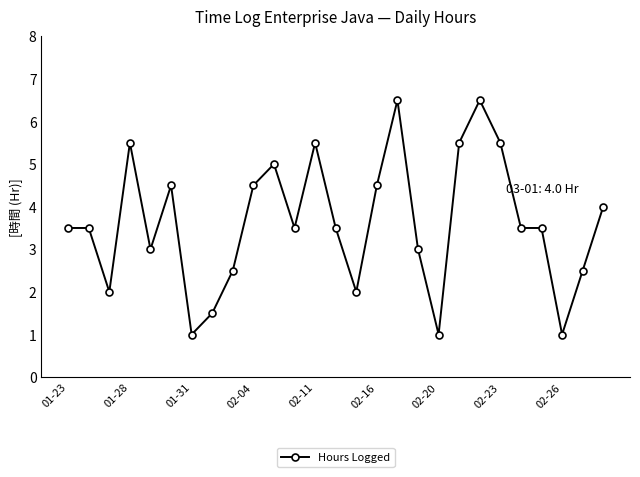

What is the difference between the maximum and second lowest values?

5.5